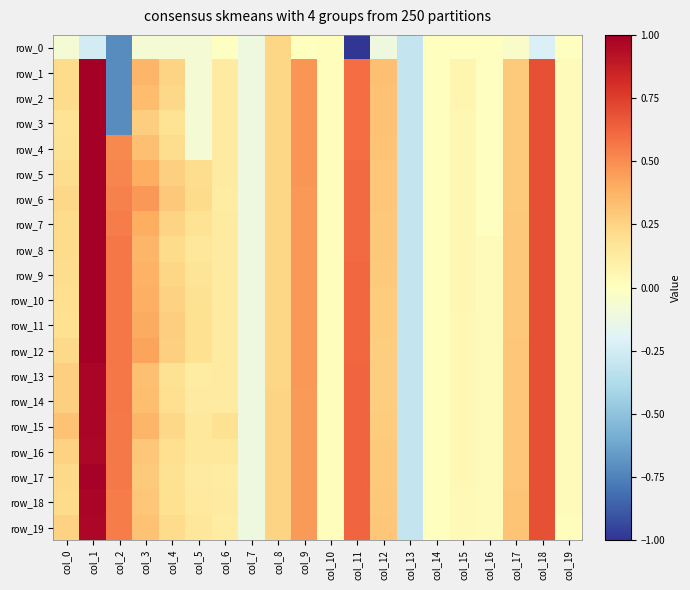

Between col_15 and col_18, which is larger?

col_15